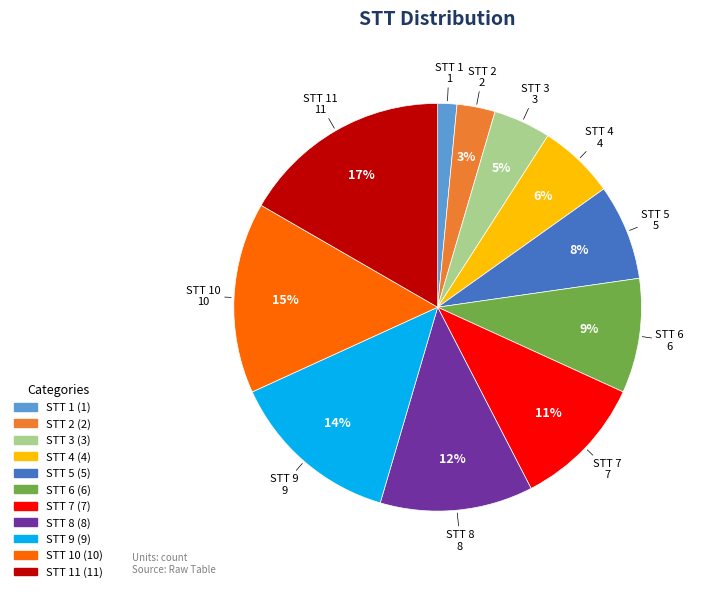

Is there any slice that represents more than half of the pie?

No